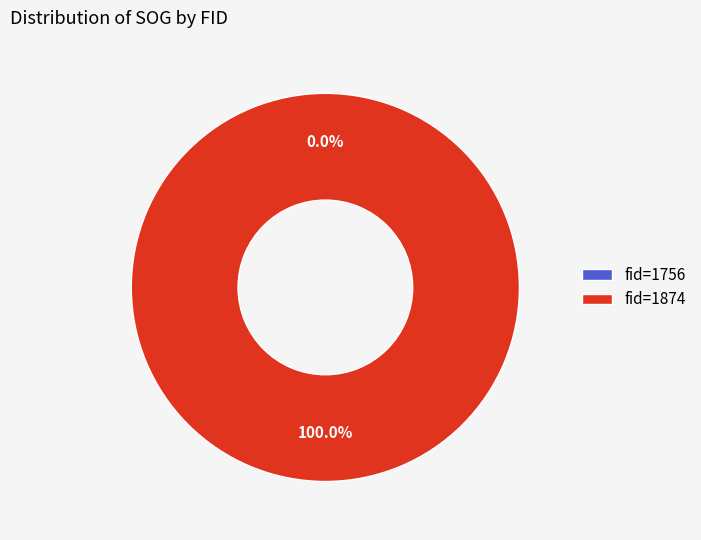

What is the change in value from 1756 to 1874?

+6.4